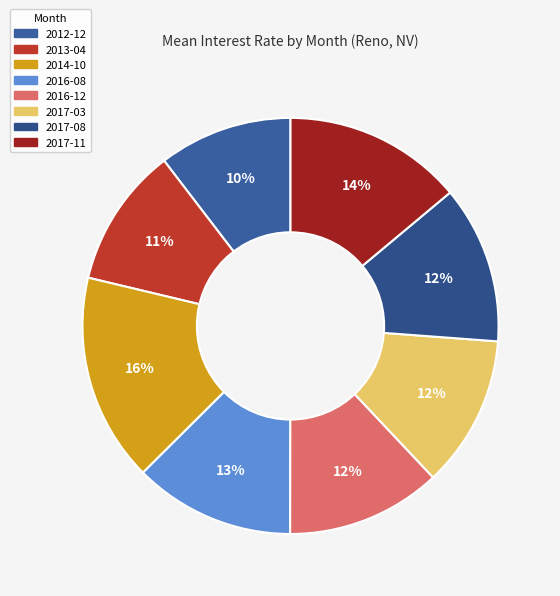

Does 2017-11 represent more than half of the total?

No